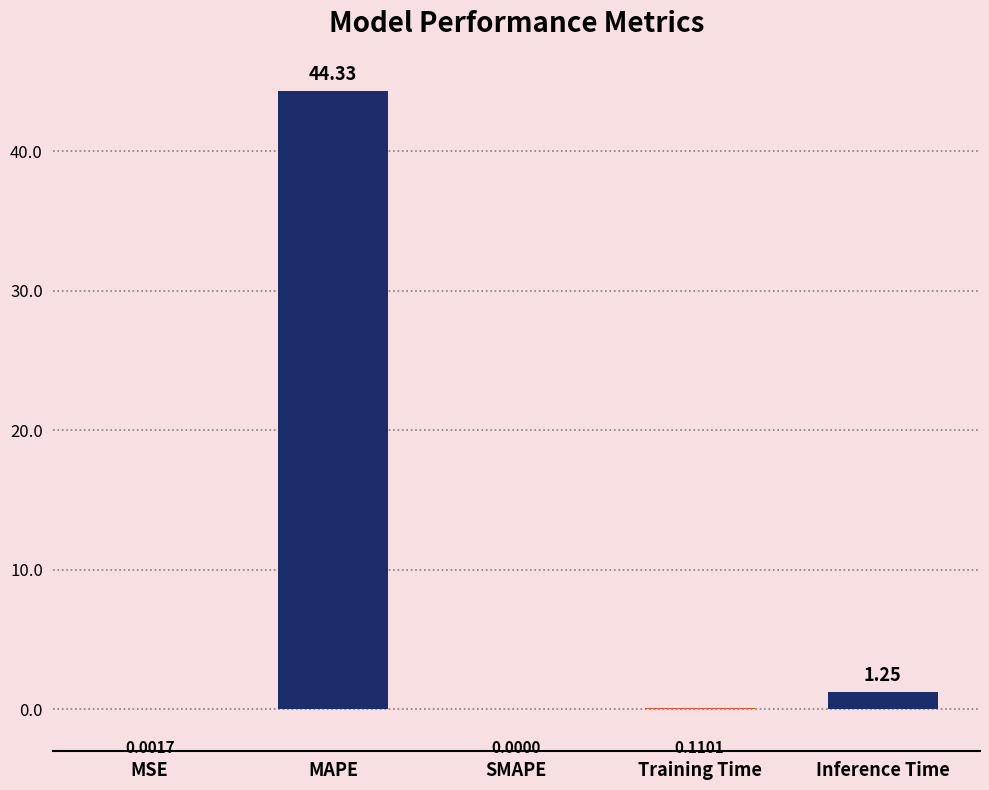

Which has a higher value, MSE or MAPE?

MAPE